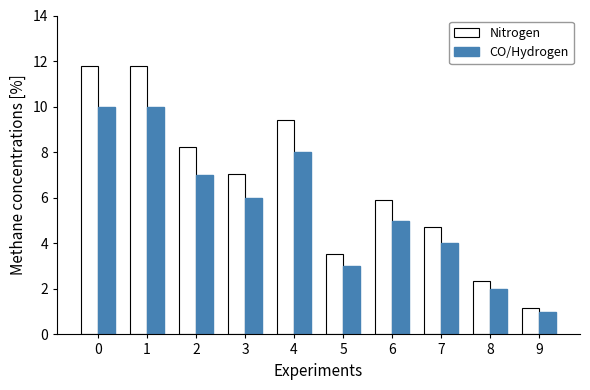

Read the Nitrogen value at 8.

2.4